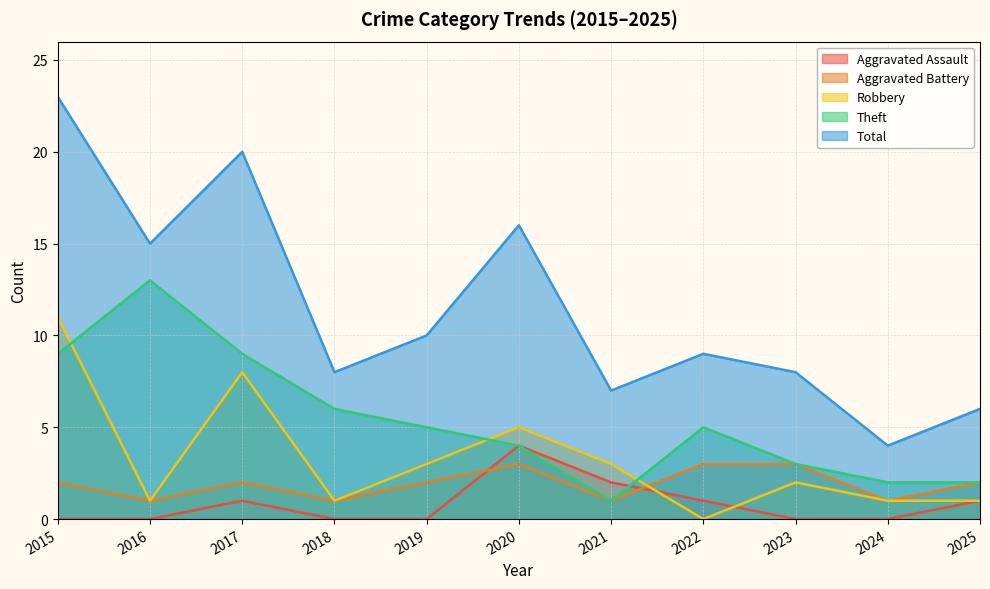

True or false: Aggravated Assault and Theft cross at least once.

True